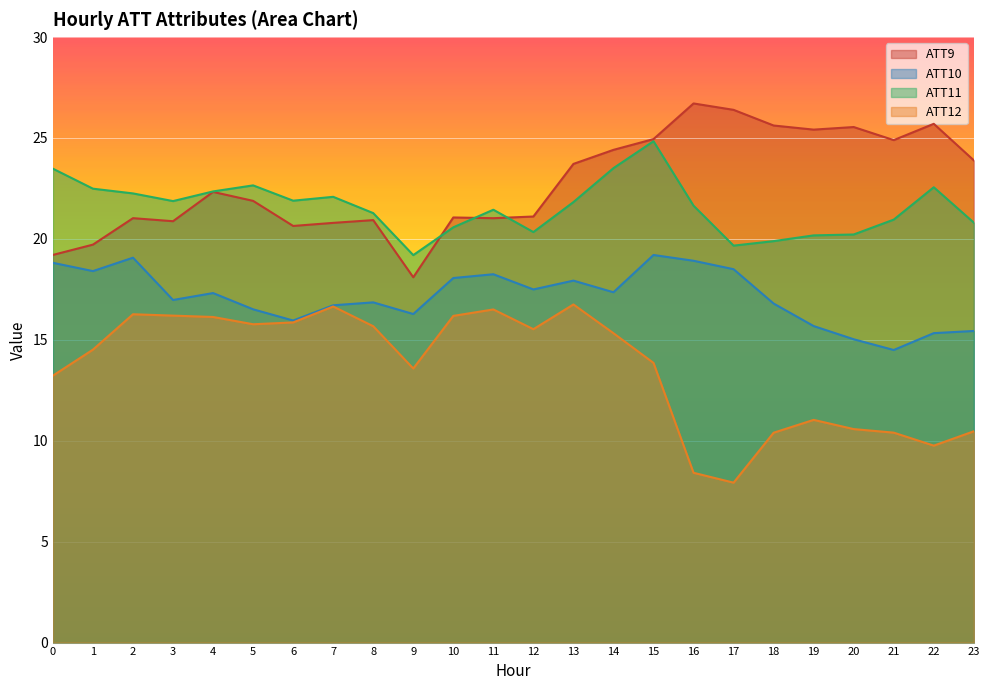

Which has a higher value, 0 or 8?

8